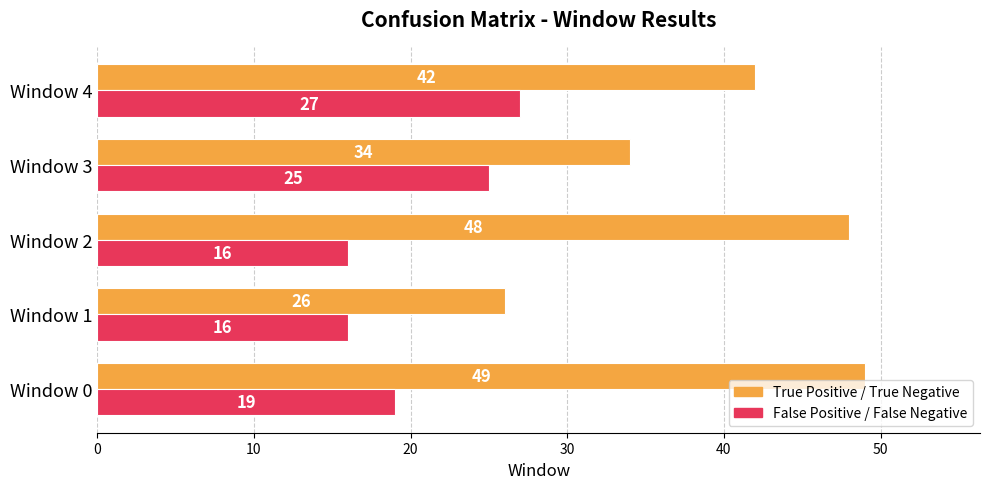

What value does the True Positive / True Negative series have at Window 3?

34